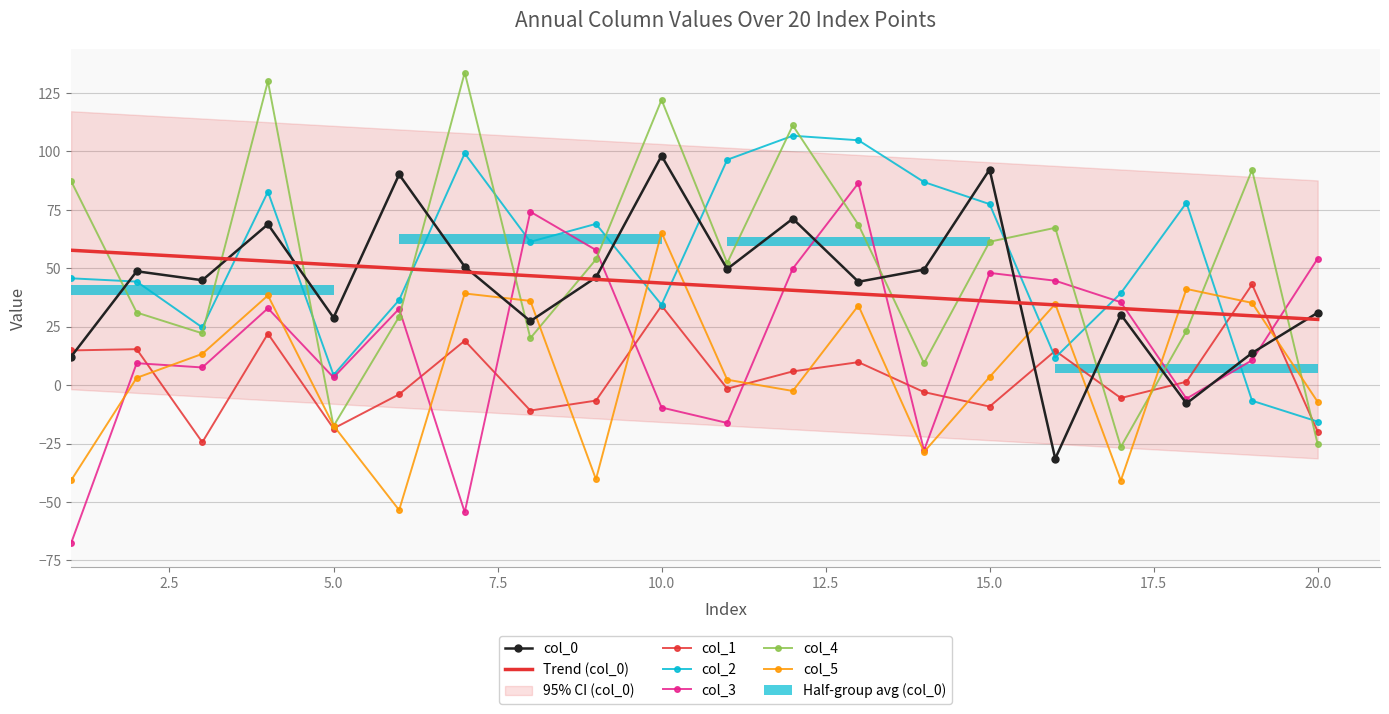

What is the total value across all series at 18?

130.1